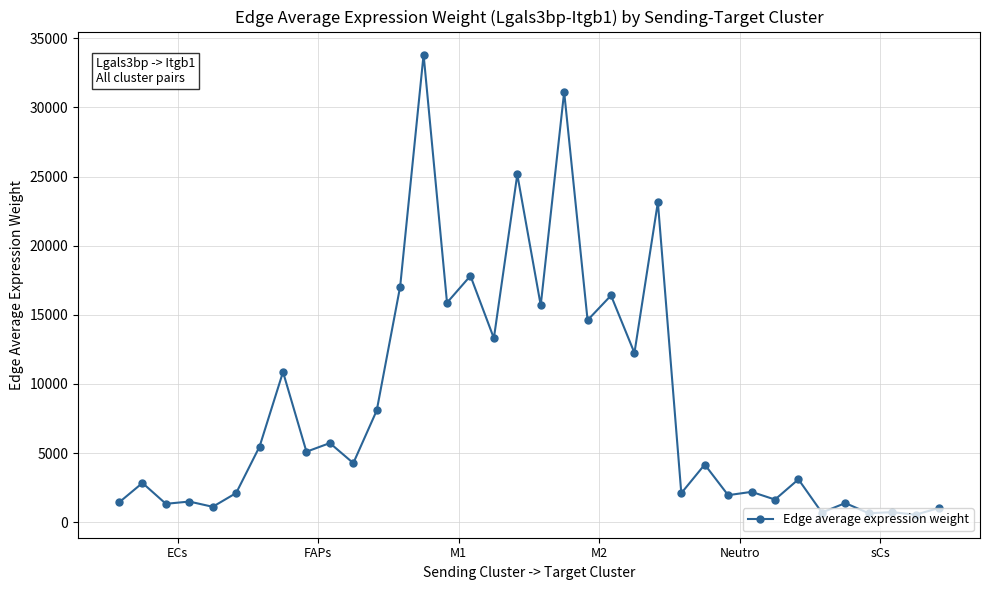

What is the value of the 17th point from the left?

13307.3